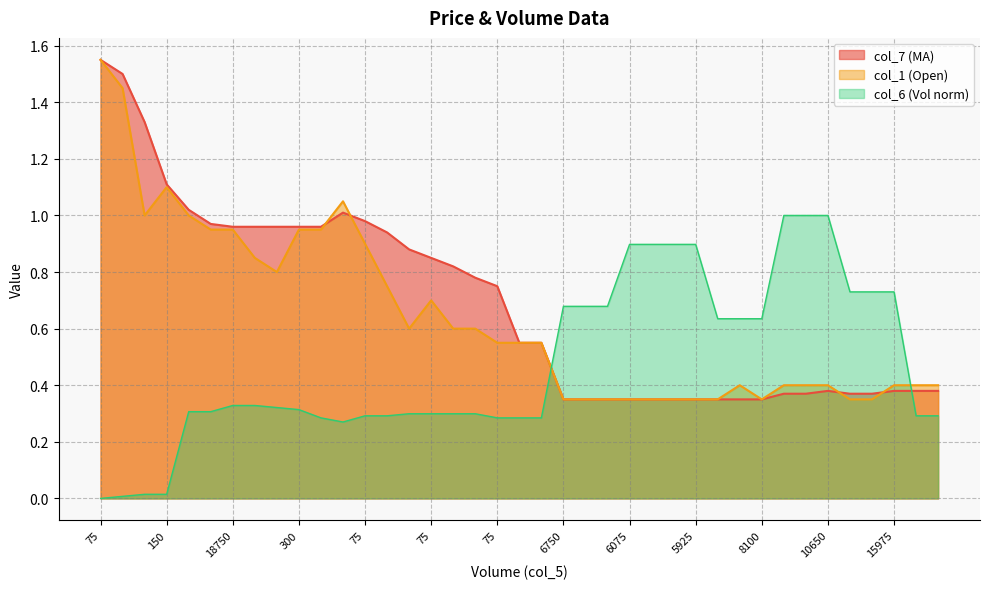

True or false: col_6 has a value of 0.7 at 5250.

True